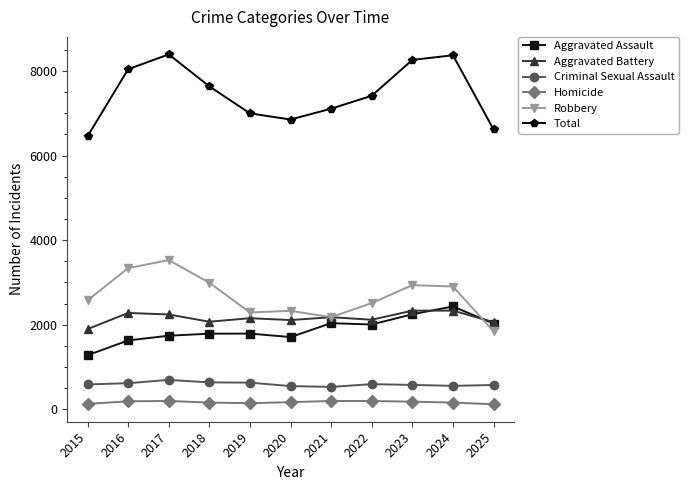

How many values in the Criminal Sexual Assault series are below 585?

5